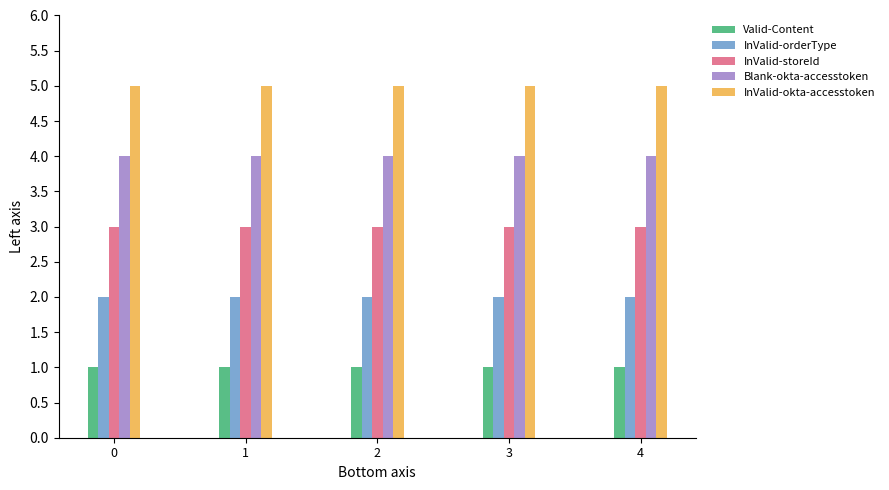

At how many categories does at least one series exceed 1?

5